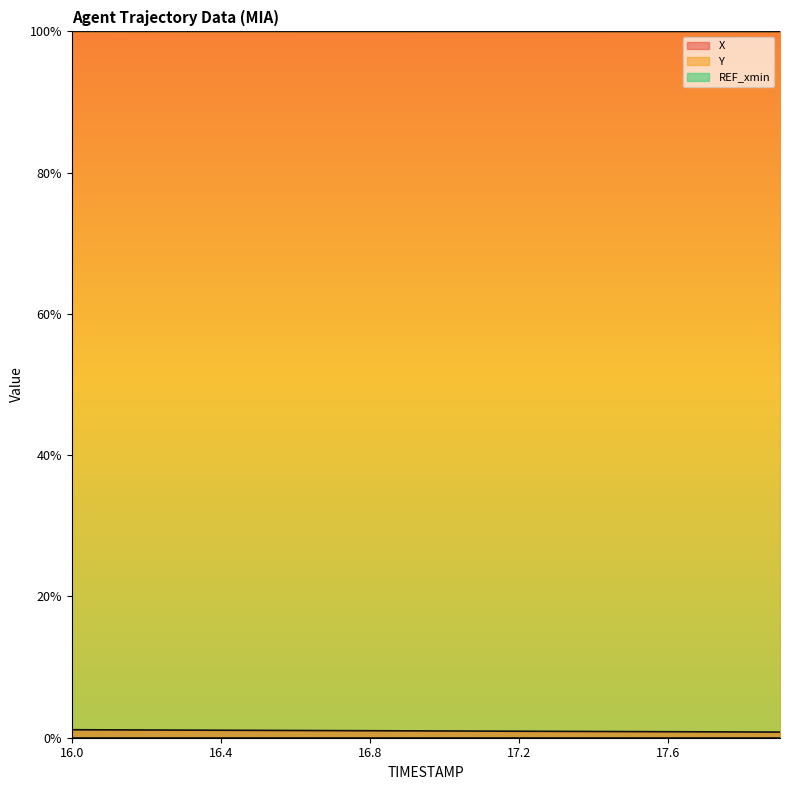

How many lines are shown in the chart?

3